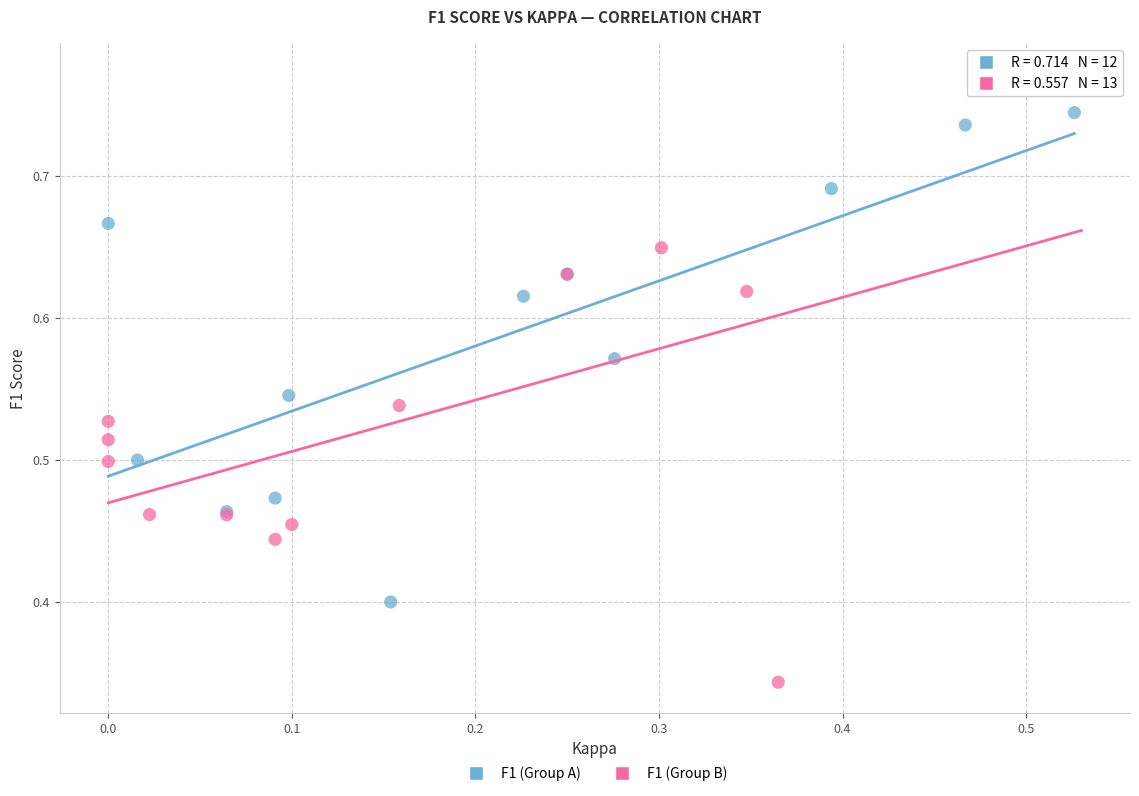

Which series contains the lowest Y value?

F1 (Group B)